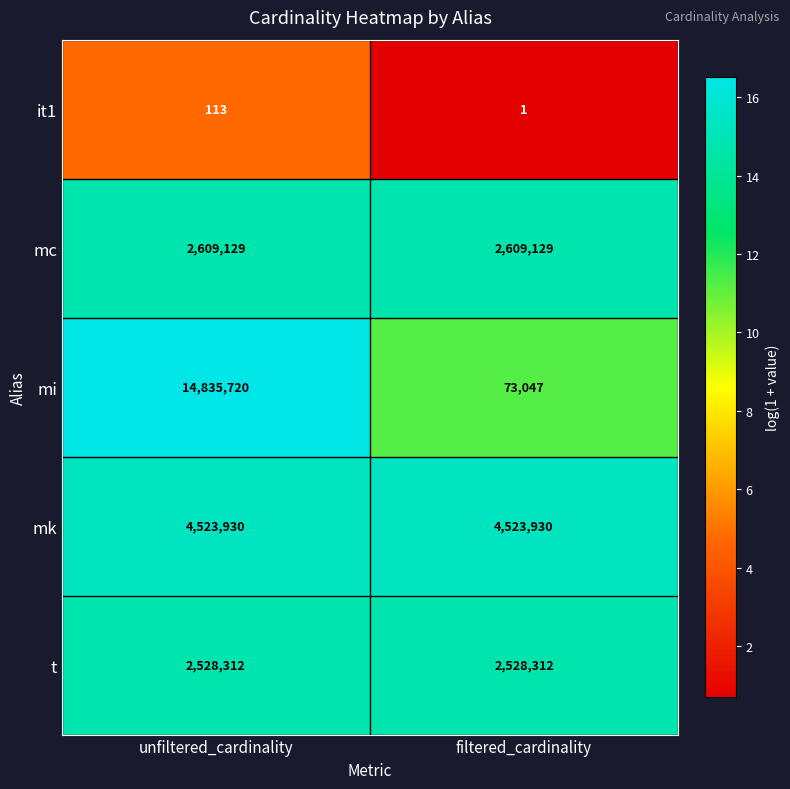

What is the spread (max minus min) of values at filtered_cardinality?

4523929